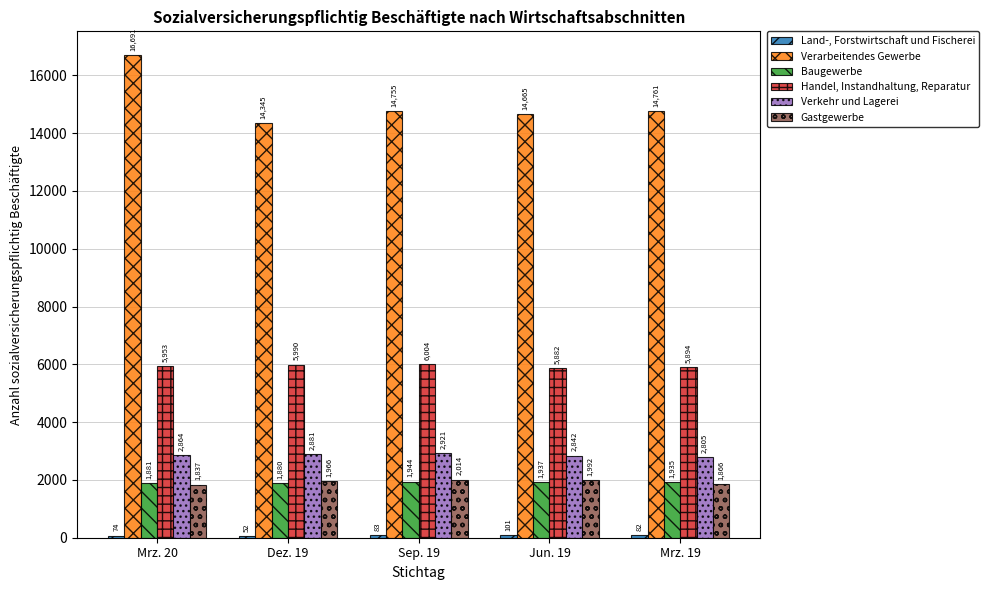

What is the sum of all Verarbeitendes Gewerbe values?

75217